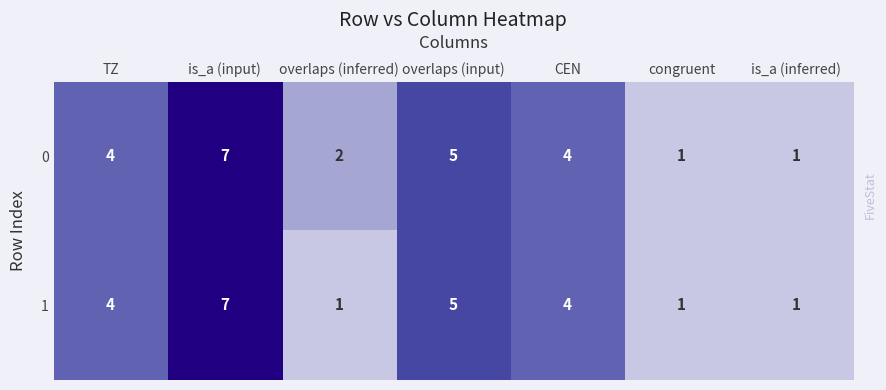

What is the maximum value for 1?

7